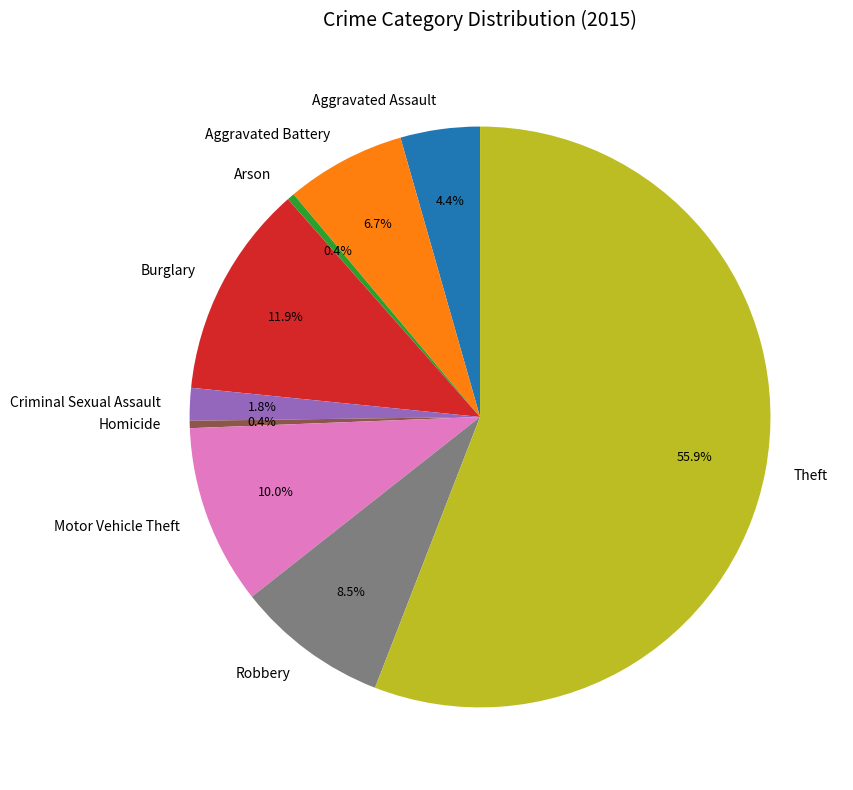

Is it true that Burglary is 12% of the pie?

True